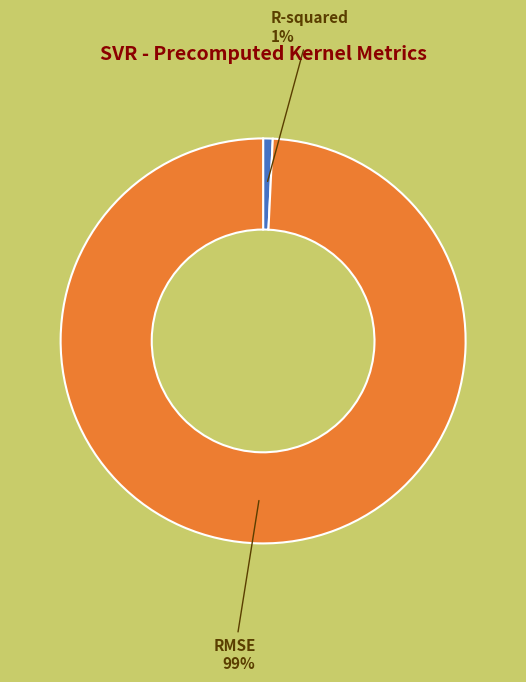

Which slice is the largest?

RMSE